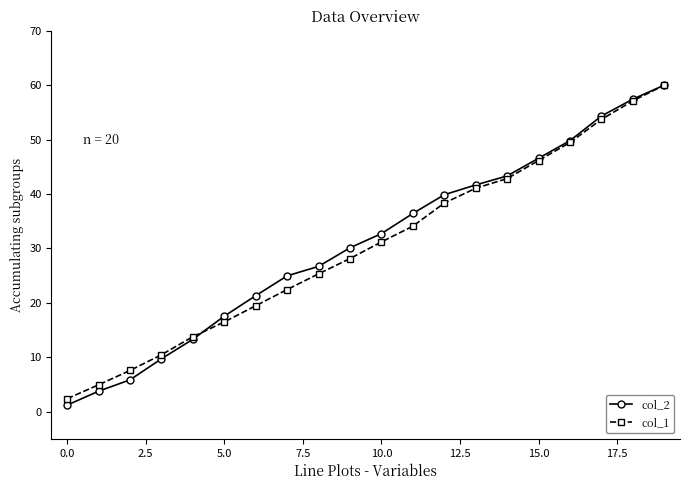

What is the average value of the col_2 series?

30.8